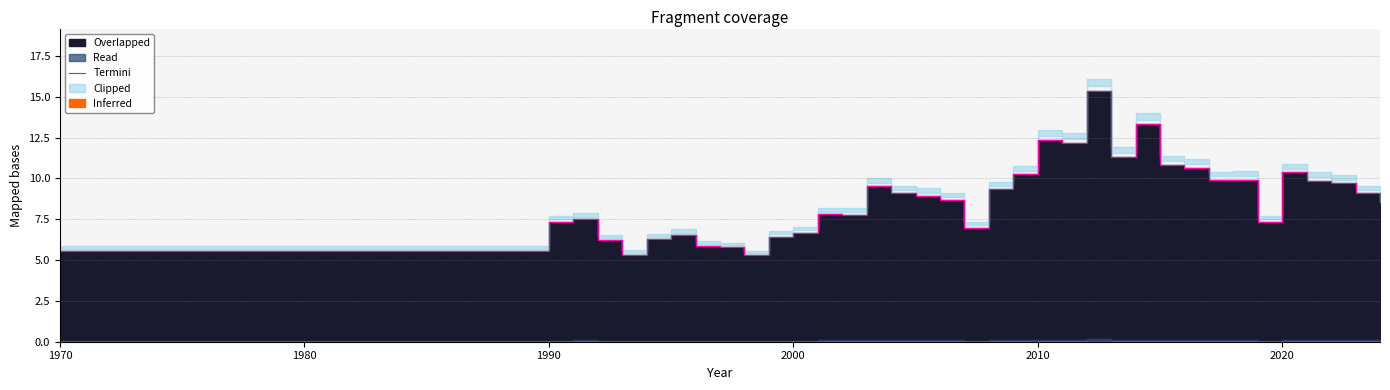

Reading left to right, extract all data points from this chart.

5.6	7.3	7.5	6.2	5.3	6.3	6.5	5.9	5.8	5.3	6.4	6.7	7.8	7.8	9.5	9.1	8.9	8.7	7.0	9.3	10.2	12.3	12.2	15.3	11.3	13.3	10.8	10.6	9.9	9.9	7.3	10.4	9.9	9.7	9.1	8.4